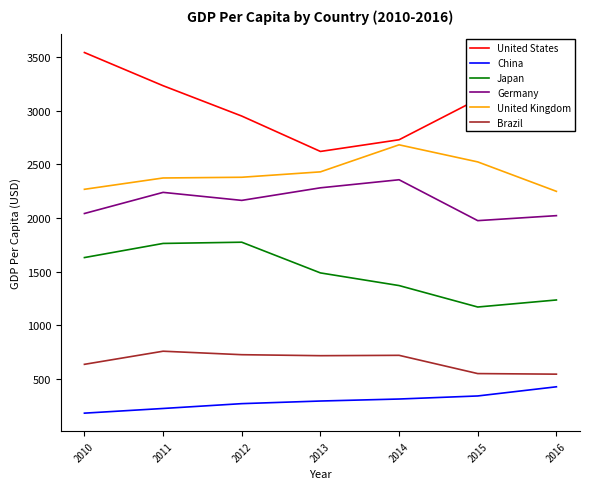

The value of Japan at 2012 is 1775.4. True or false?

True